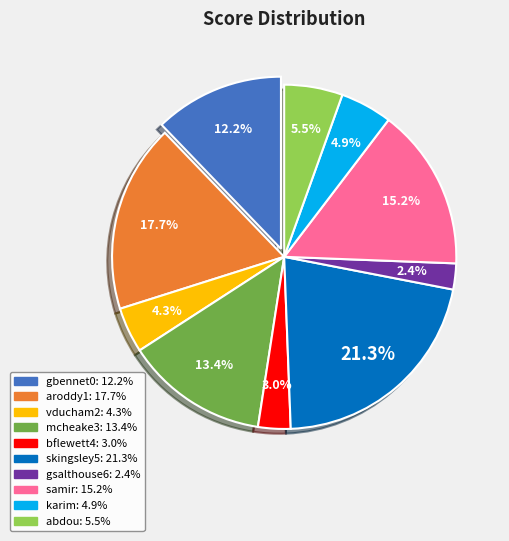

How many slices are in this pie chart?

10